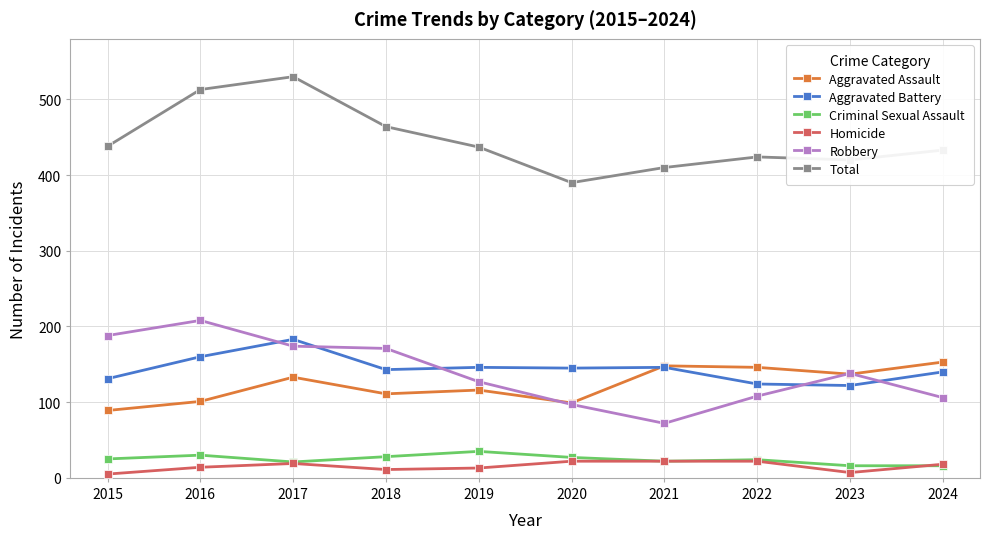

The value of Homicide at 2022 is 22. True or false?

True